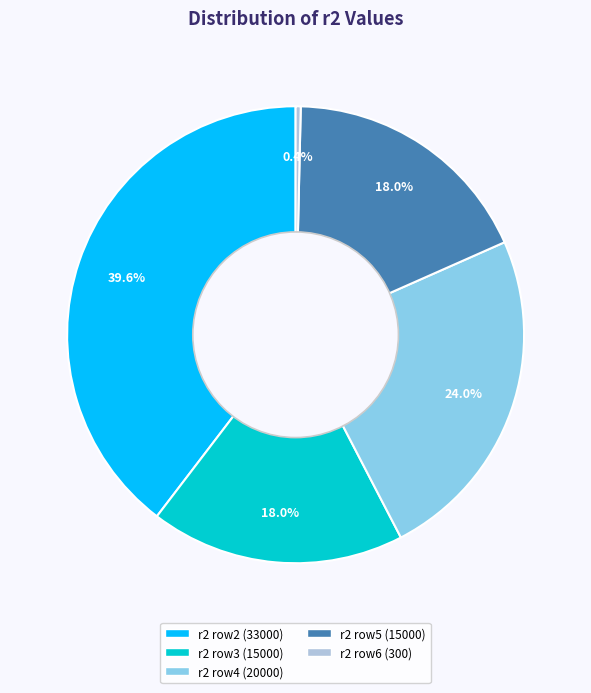

Does any single category account for the majority?

No